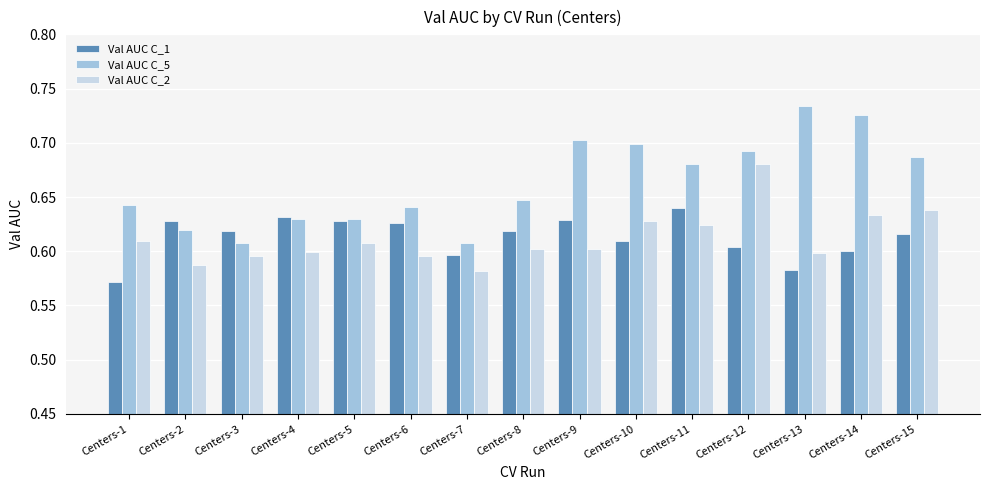

How many Val AUC C_2 values are between 0 and 1?

15